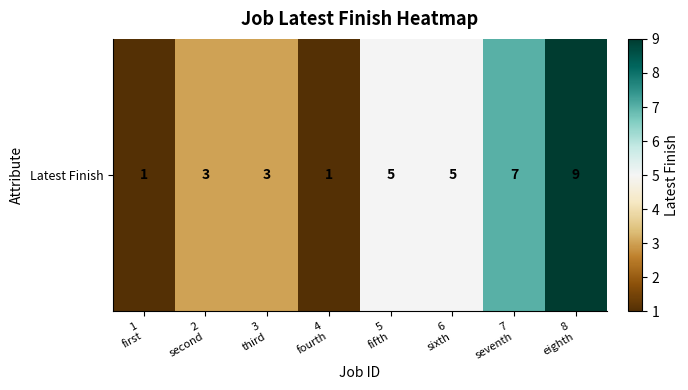

What is the ratio of the value at 1
first to the value at 8
eighth?

0.1